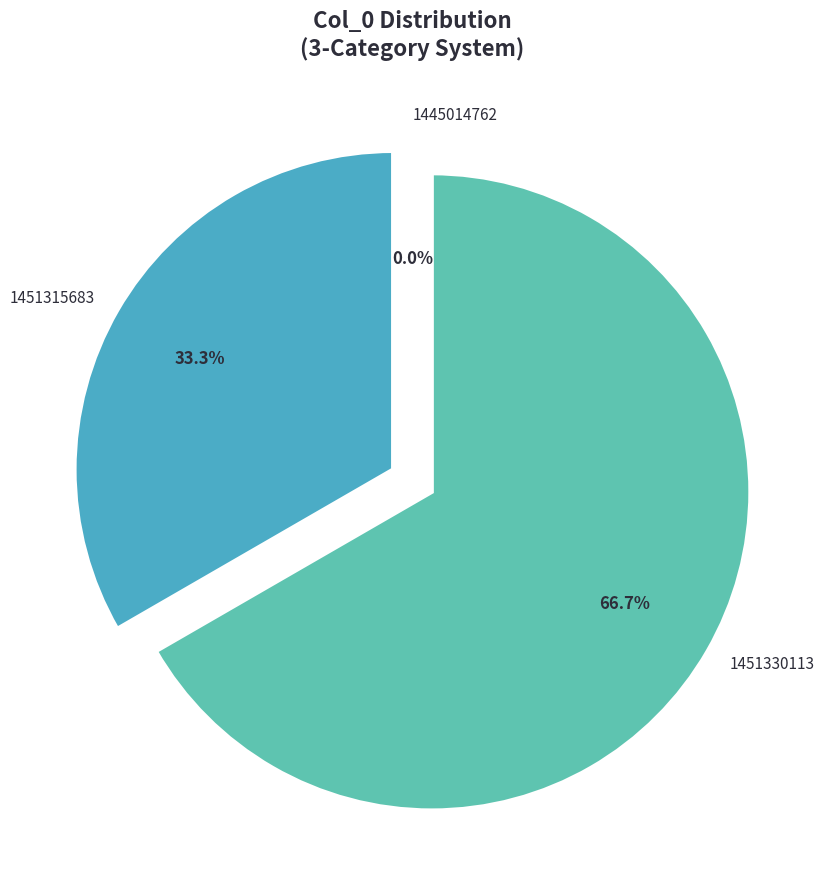

Combined, do 1451315683 and 1451330113 account for over 50%?

Yes